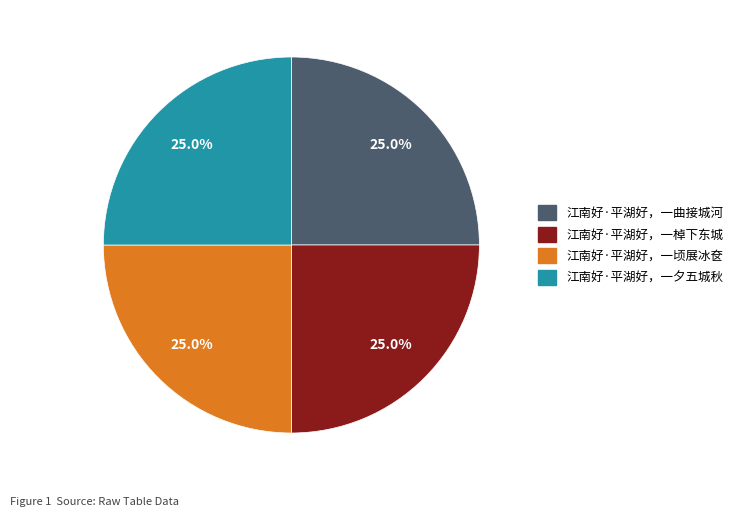

What portion of the pie excludes 江南好·平湖好，一棹下东城?

75.0%